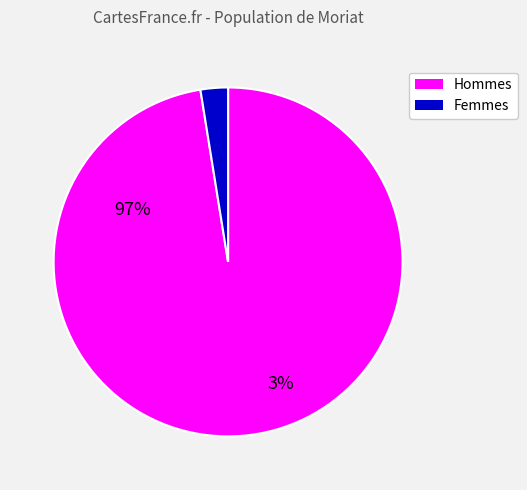

Is there any slice that represents more than half of the pie?

Yes